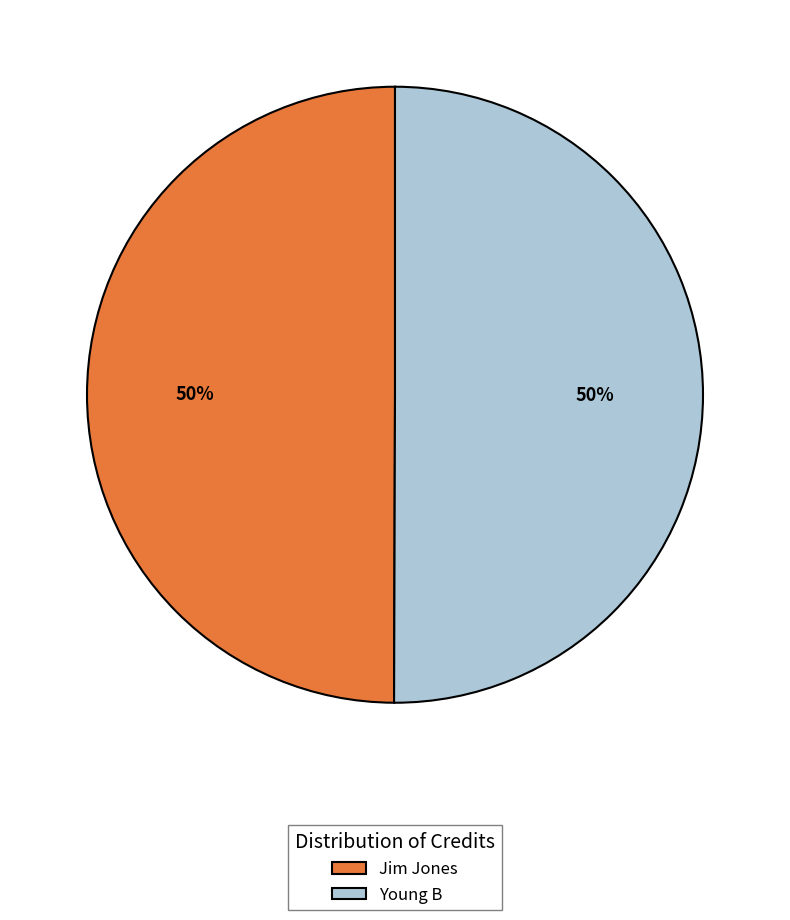

The Jim Jones slice represents 50% of the pie. True or false?

True